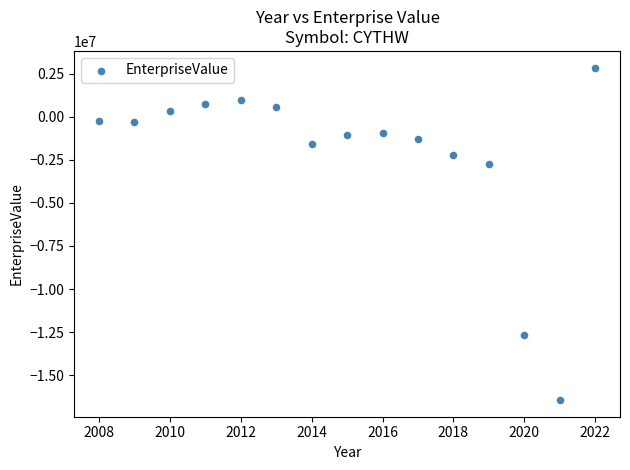

What is the range of Y values (max minus min)?

19286674.0